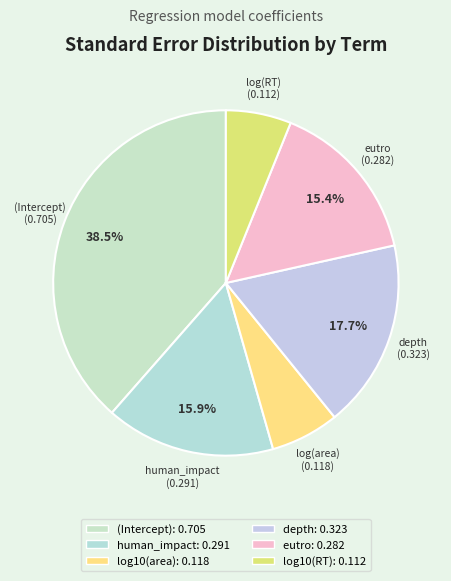

How many slices are in this pie chart?

6